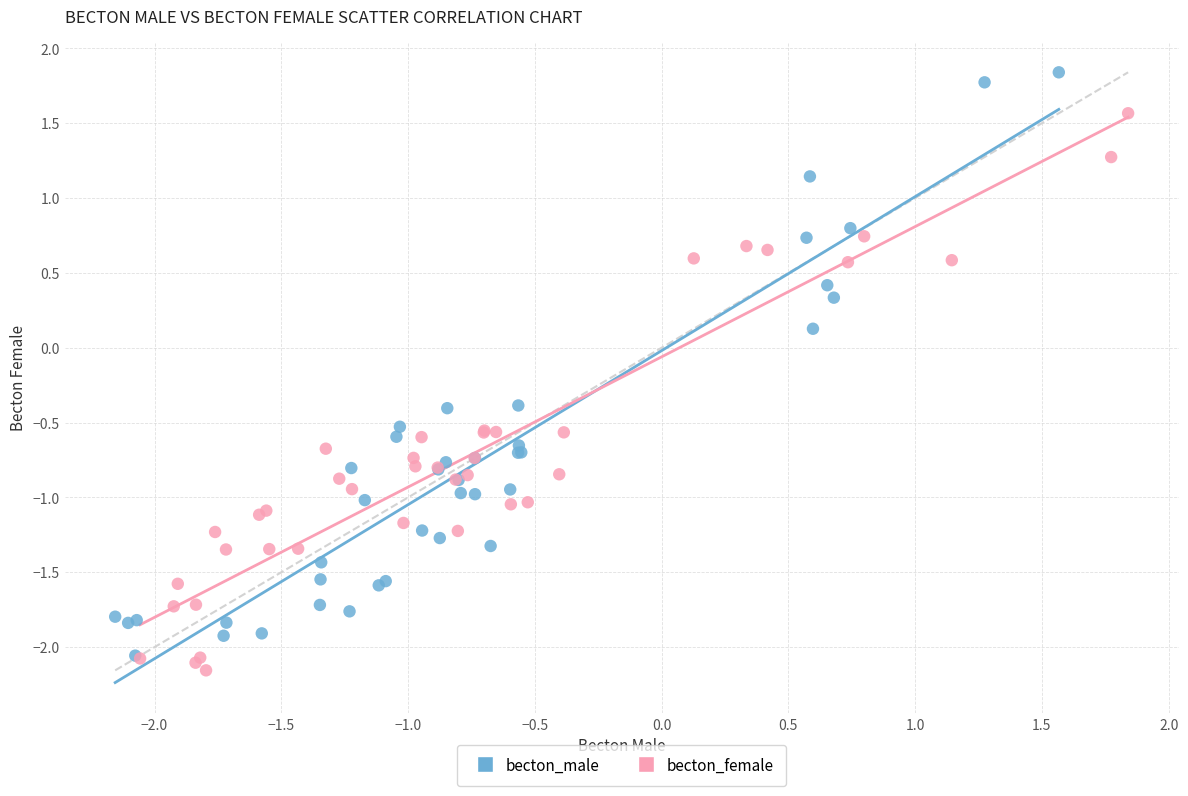

Which series reaches the maximum Y coordinate?

becton_male